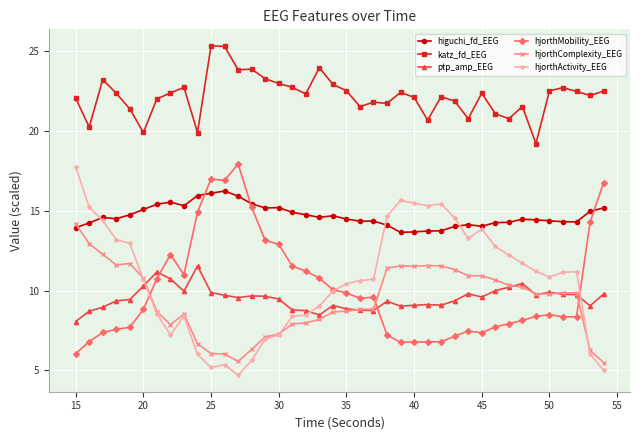

What is the value of the higuchi_fd_EEG point at the 31st from the left?

14.0